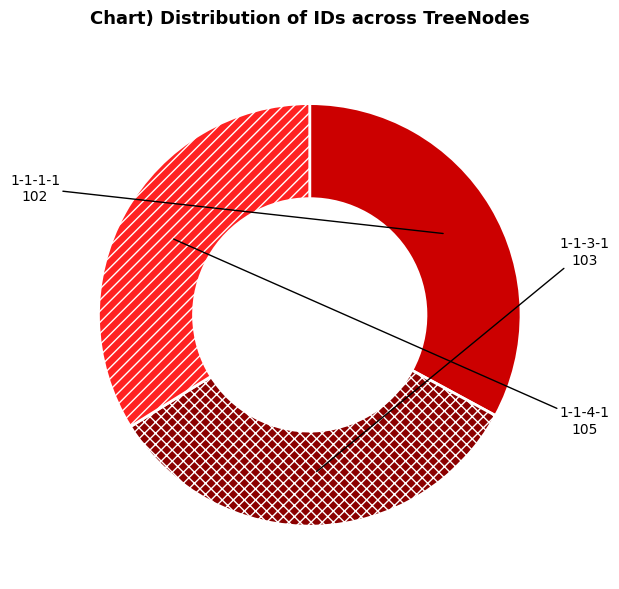

Count the number of slices in the pie.

3